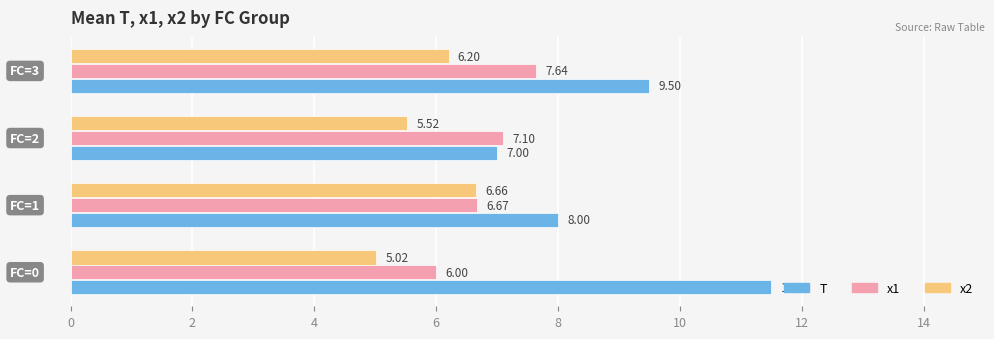

Rank the series by their maximum value, from highest to lowest.

T, x1, x2